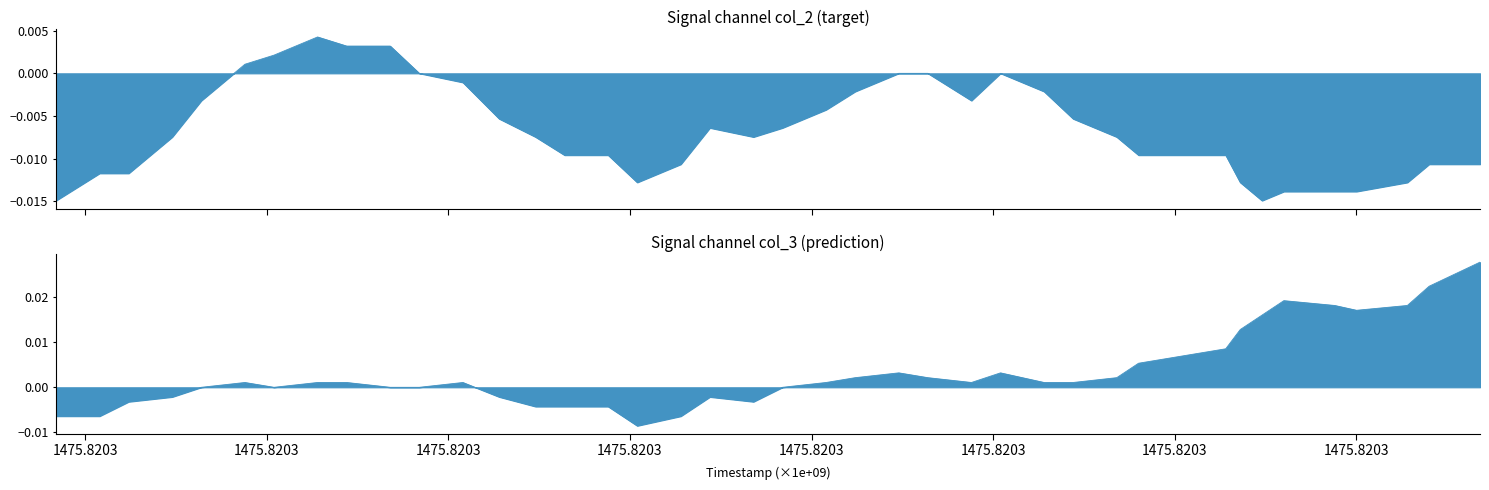

Which category has the highest value in the col_2 series?

1475.8203